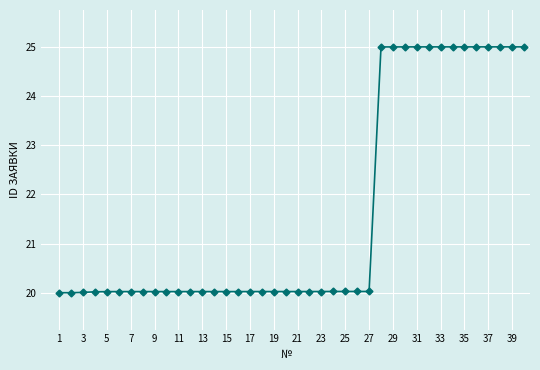

What is the value of the 26th point from the left?

20.0